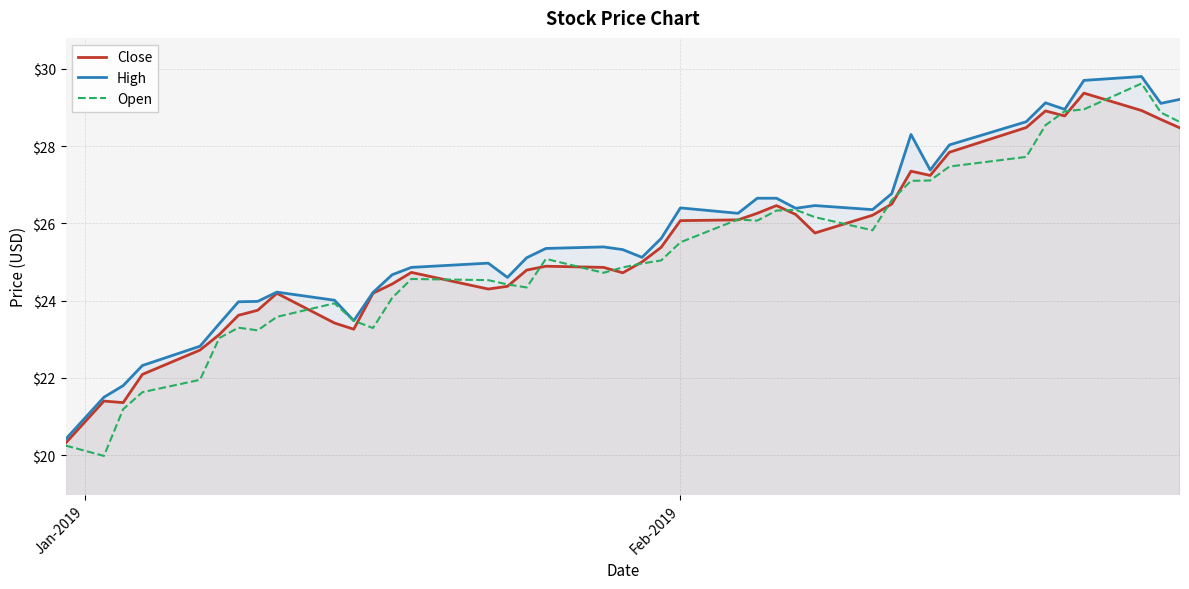

Which series has the largest range (max minus min)?

Open